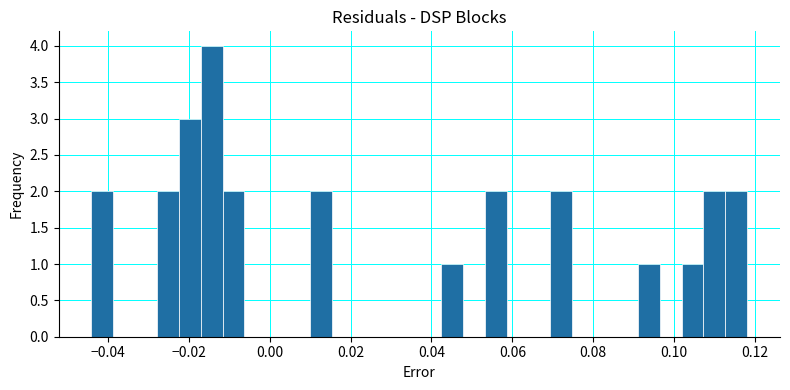

Read against the x-axis, roughly where is the centre of the tallest bar?

-0.014